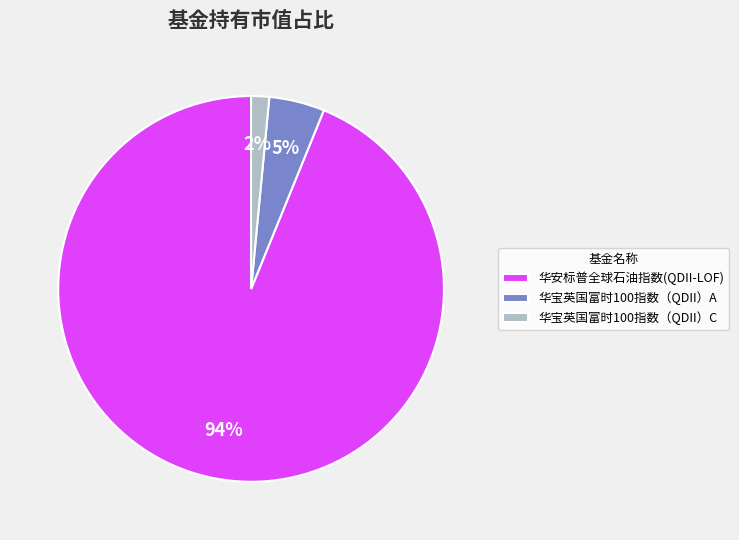

The 华宝英国富时100指数（QDII）A slice represents 13% of the pie. True or false?

False